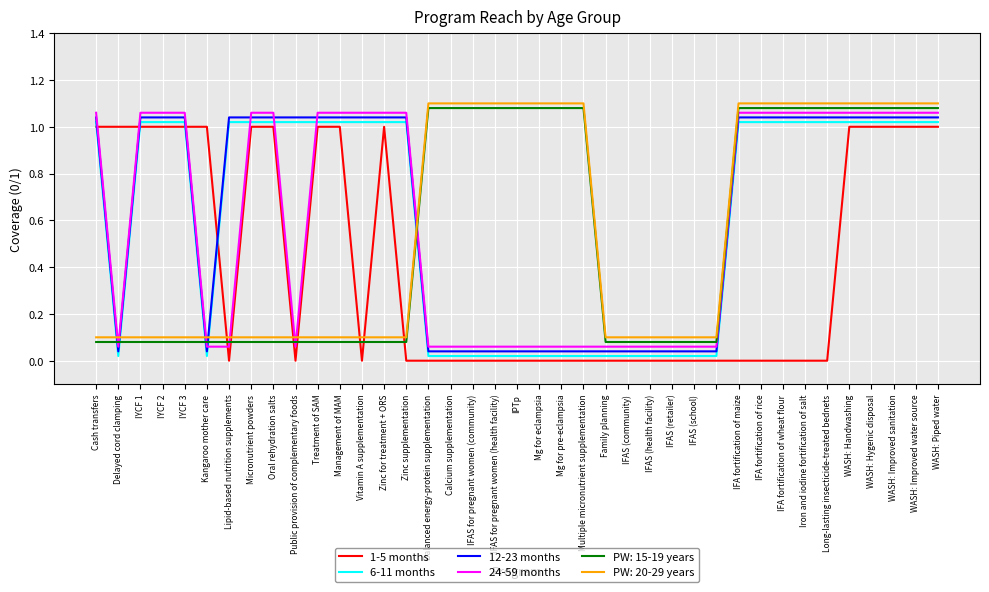

How many times do PW: 20-29 years and 24-59 months cross each other?

7